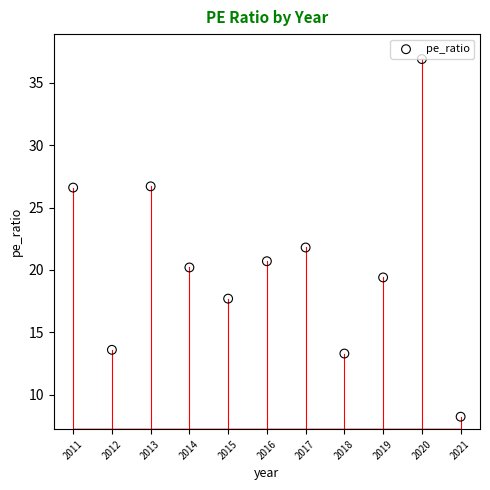

What is the average X value?

2016.0